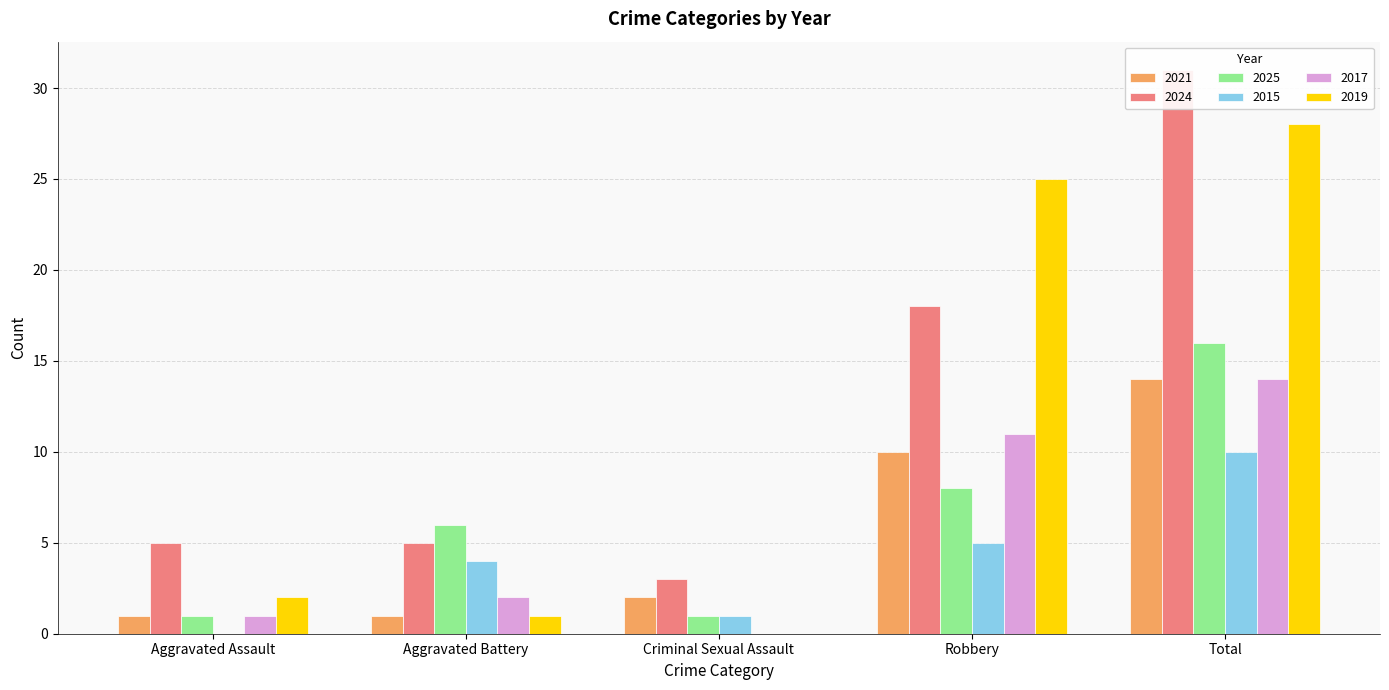

How many data points in 2021 are less than 2?

2